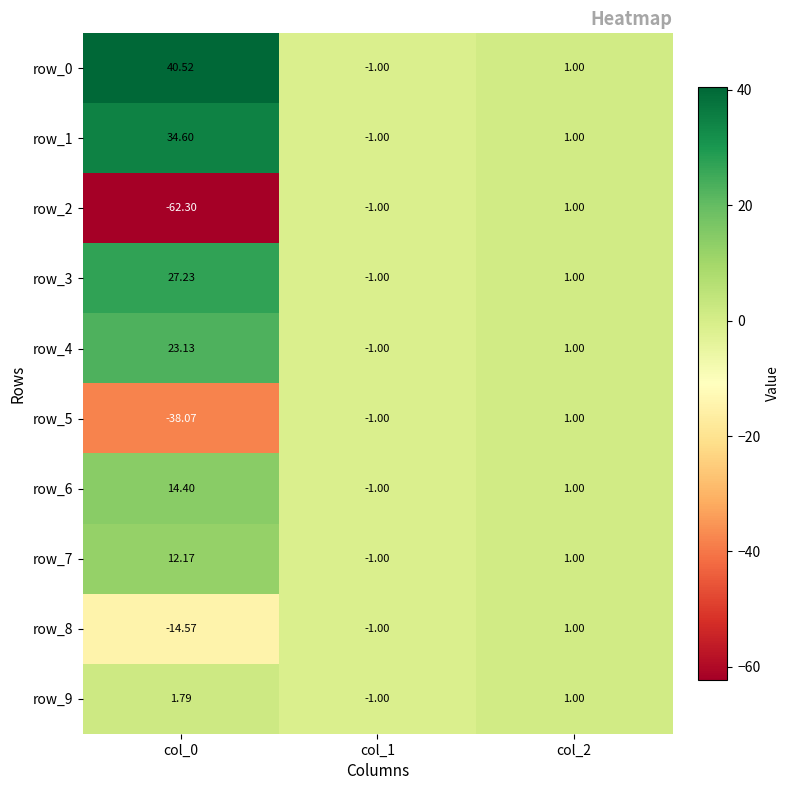

Where is row_0 nearest to the value 19?

col_2